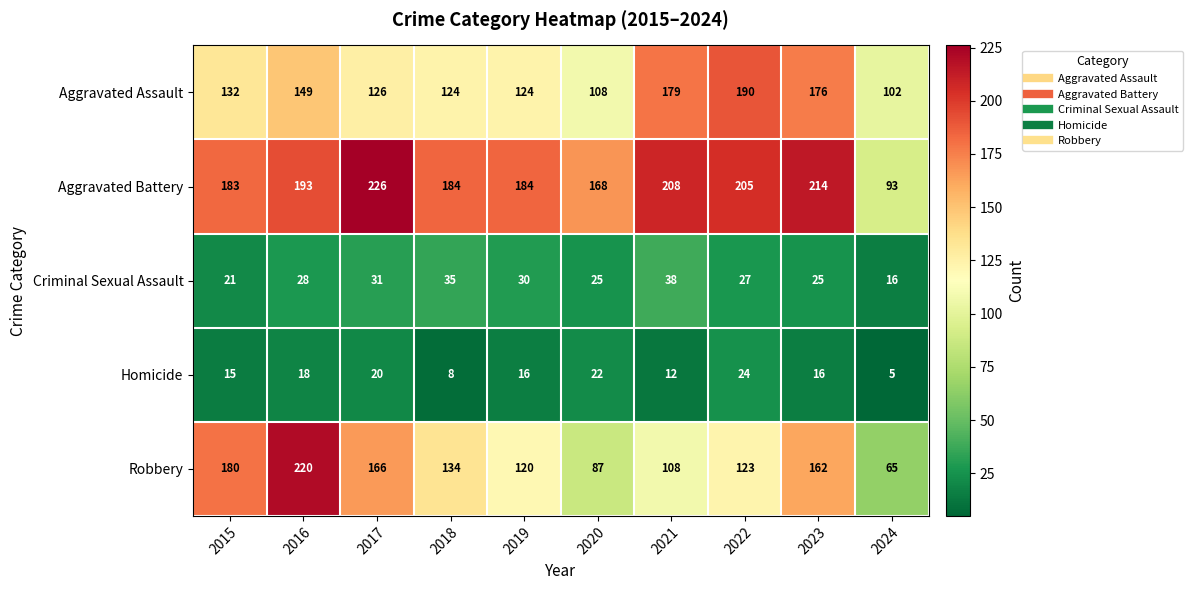

Count the Homicide values in the range 12 to 20.

6